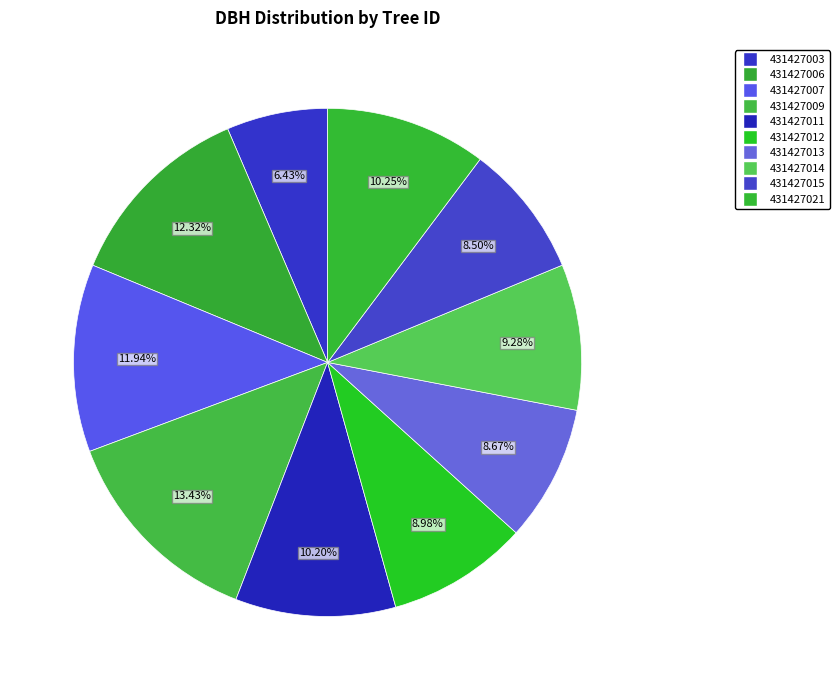

What is the smallest slice in the pie chart?

431427003